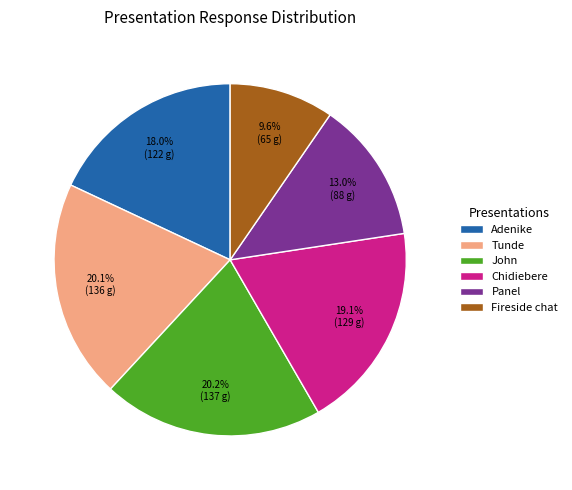

What percentage is NOT represented by Fireside chat?

90.4%